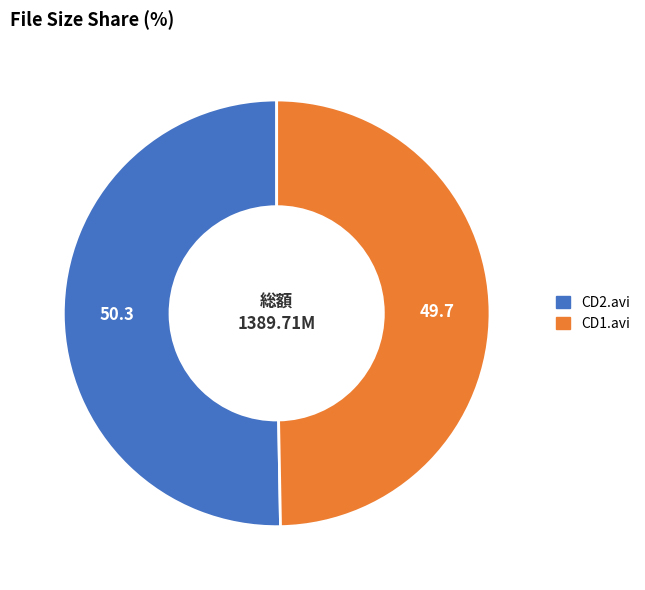

Does any single category account for the majority?

Yes